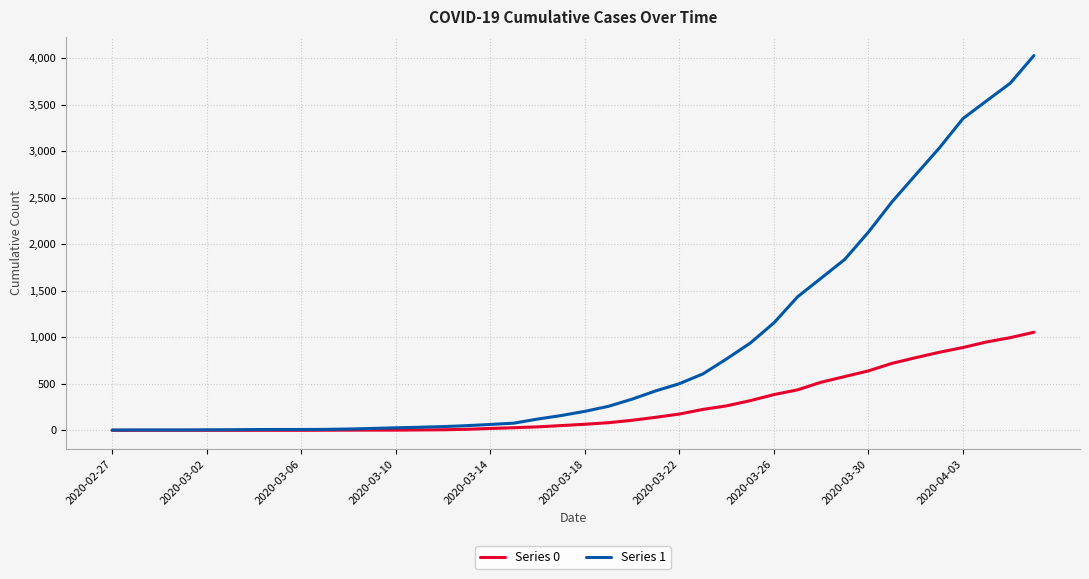

What is the greatest value displayed?

4028